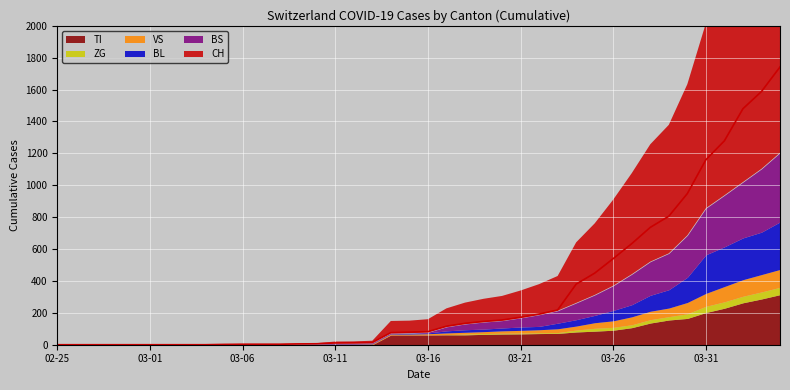

The BS series shows 0 at 2020-03-06. True or false?

True